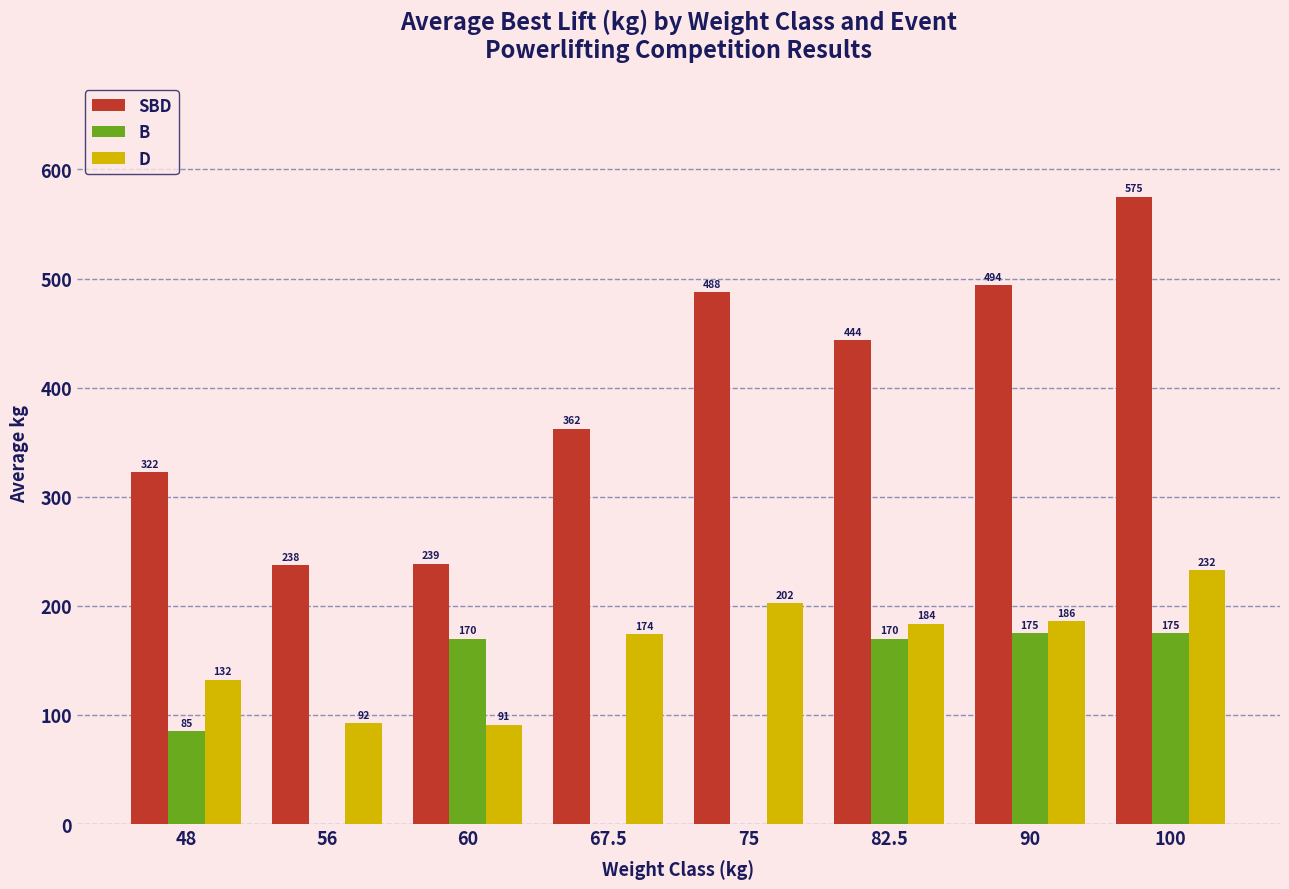

What is the maximum value shown in the chart?

575.0